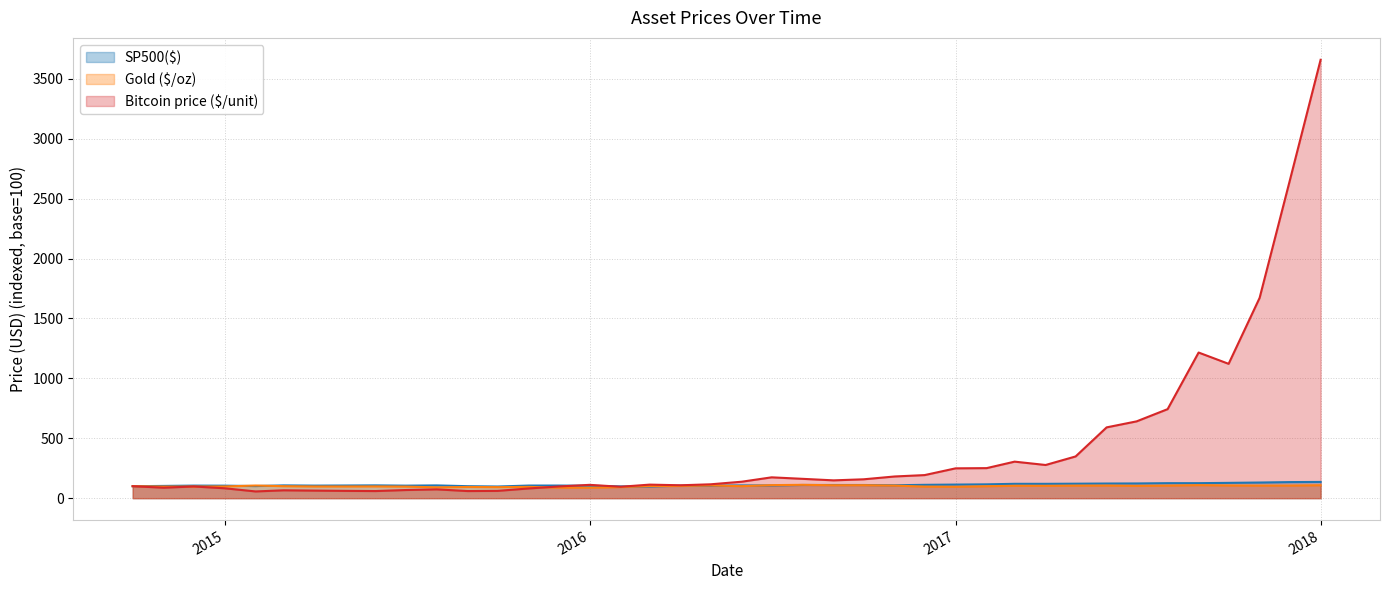

What is the value of the Gold ($/oz) point at the 8th from the left?

97.7